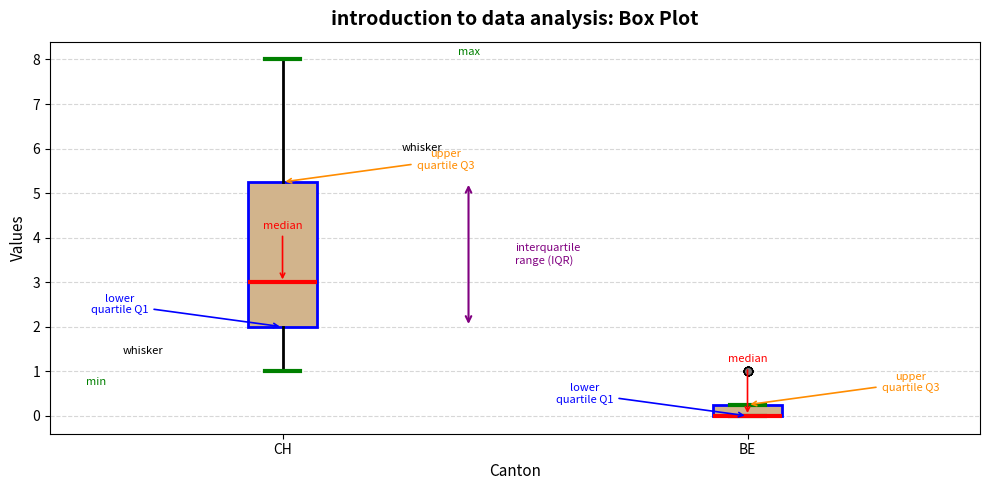

Reading left to right, read every box against the y-axis: the position of its median line, the range the box covers, and the ends of its whiskers. The values are not printed on the chart, so give them approximately, as read against the axis.

CH: median 3.0, box 2.0 to 5.3, whiskers 1.0 to 8.0
BE: median 0.0 (drawn on the box's lower edge), box 0.0 to 0.3, whiskers 0.0 to 0.3